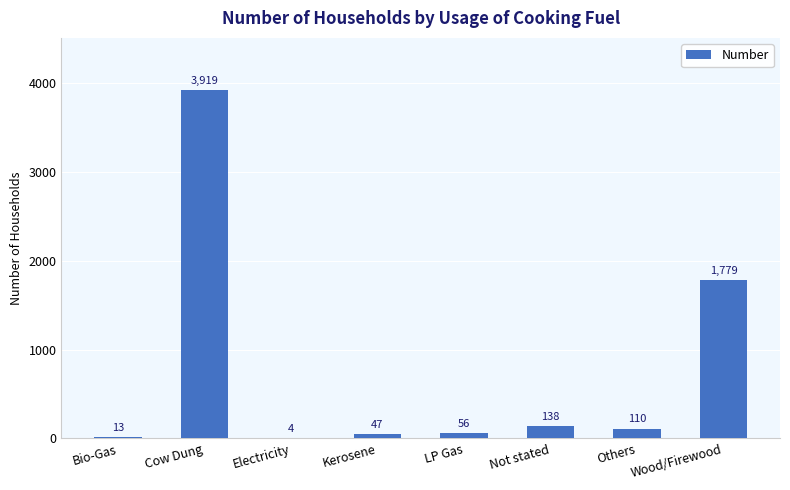

Is it true that the value at Cow Dung is 3919?

True